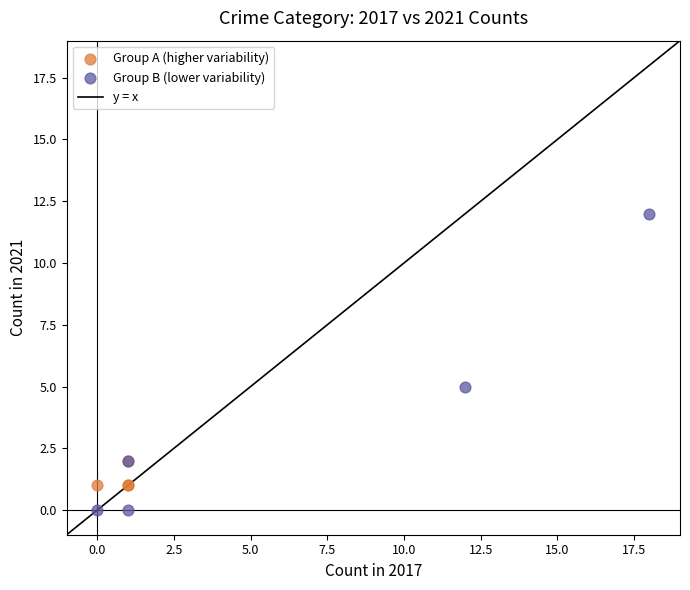

Which series has the largest Y range (max minus min)?

Group B (lower variability)